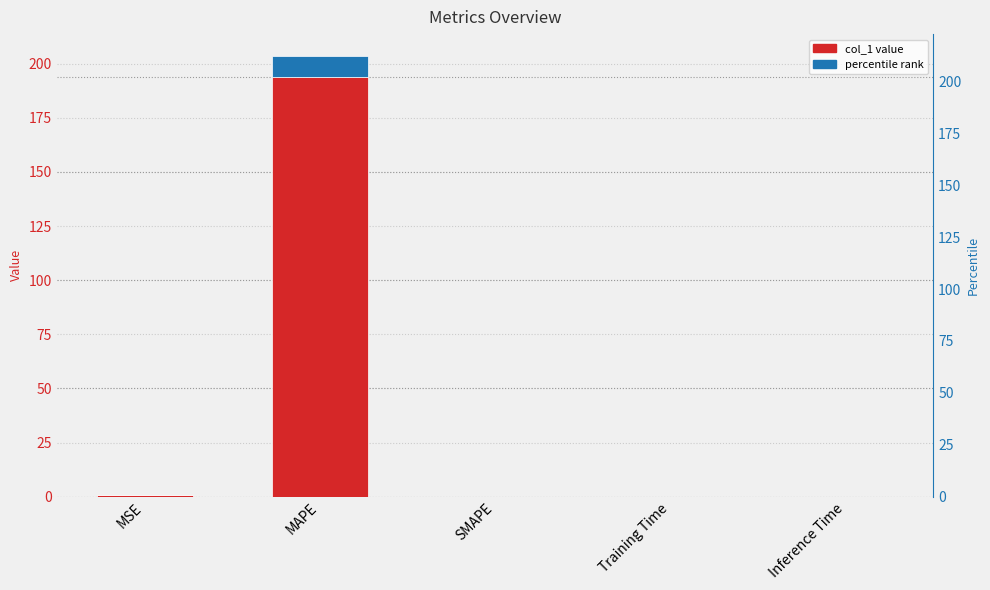

What is the sum of the percentile rank values at MAPE and Training Time?

9.7